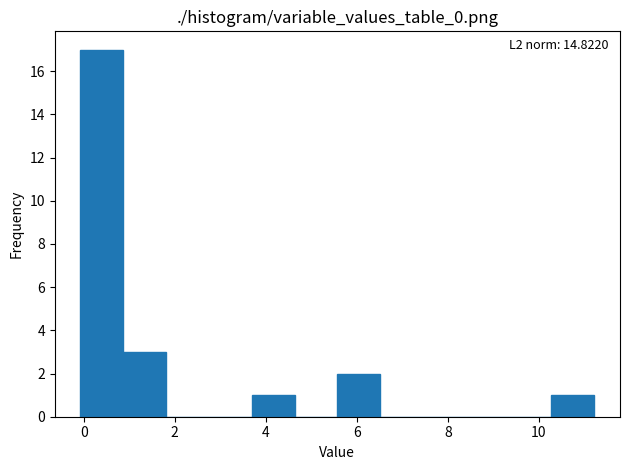

Which range on the x-axis has the tallest bar?

0.0 to 0.8